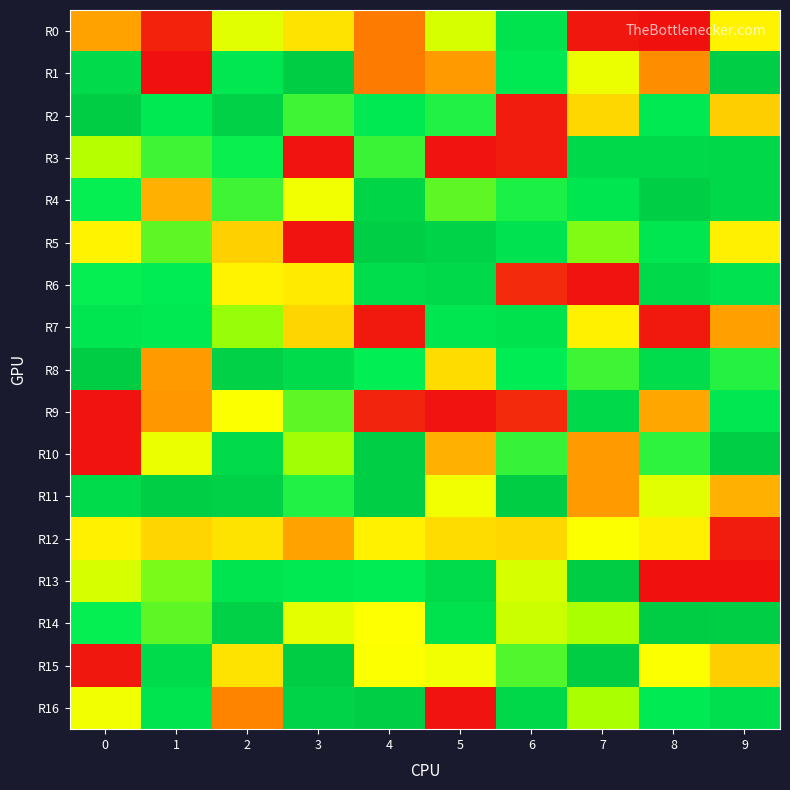

Rank the series at 5 from highest to lowest value.

R5, R6, R13, R14, R7, R2, R4, R0, R11, R15, R8, R12, R10, R1, R3, R9, R16